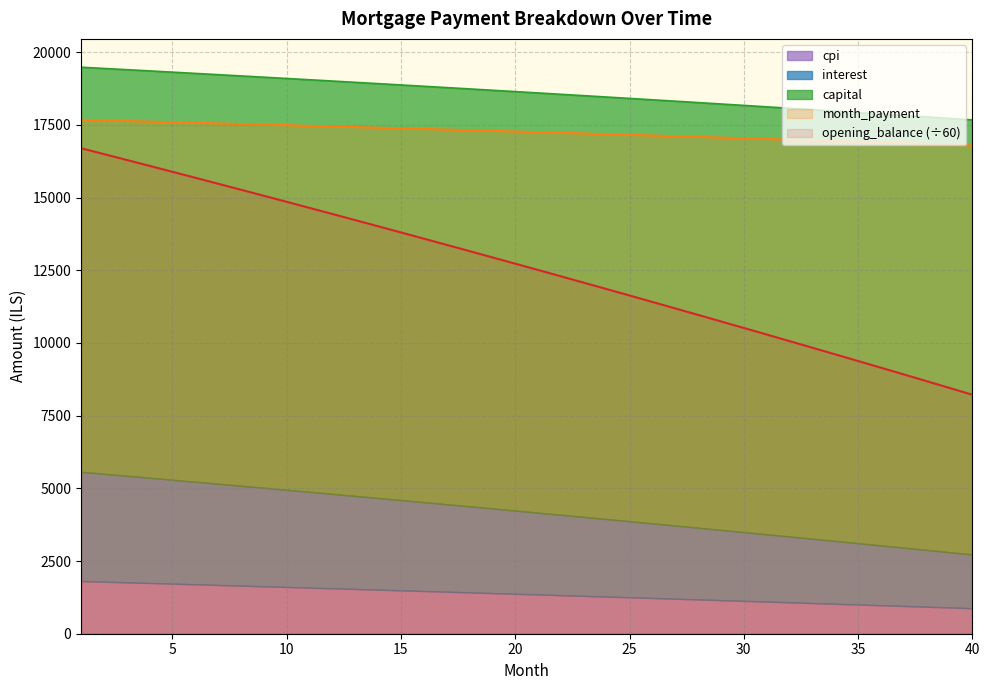

The capital series shows 18217.9 at 29. True or false?

True